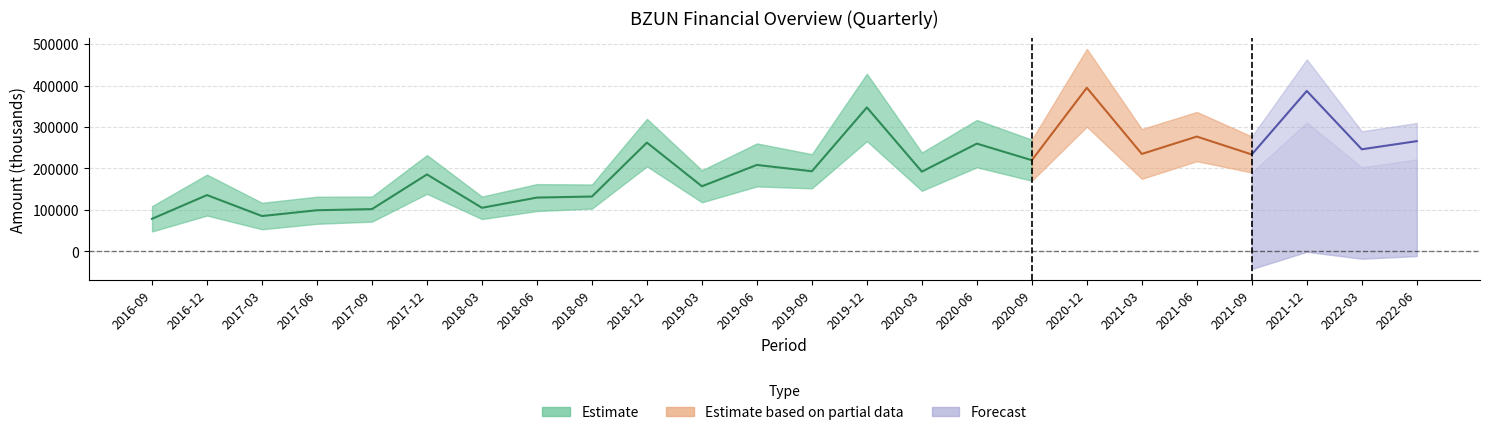

Where does the Total Revenue series first go above 260400?

2018-12-31